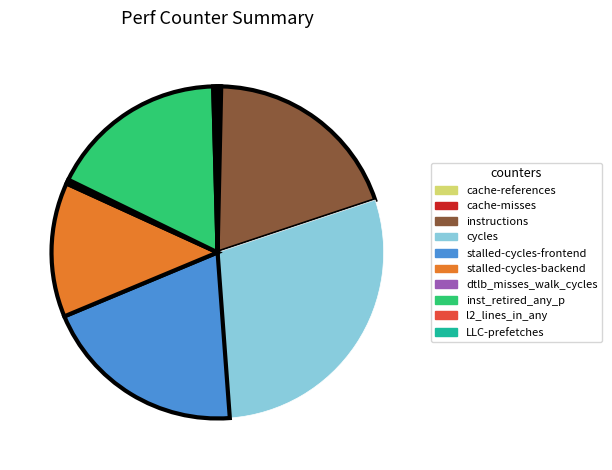

Which category has the biggest portion of the pie?

cycles